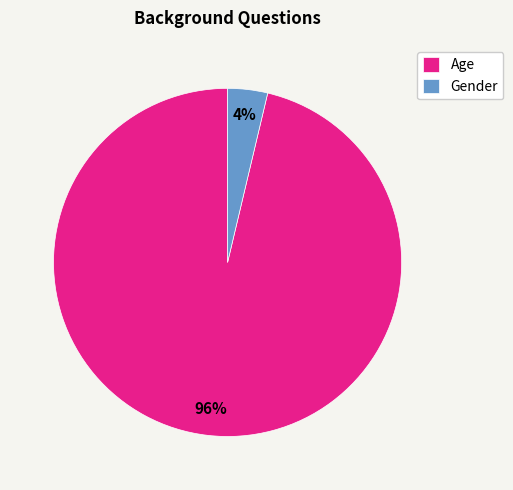

Which category has the smallest portion of the pie?

Gender